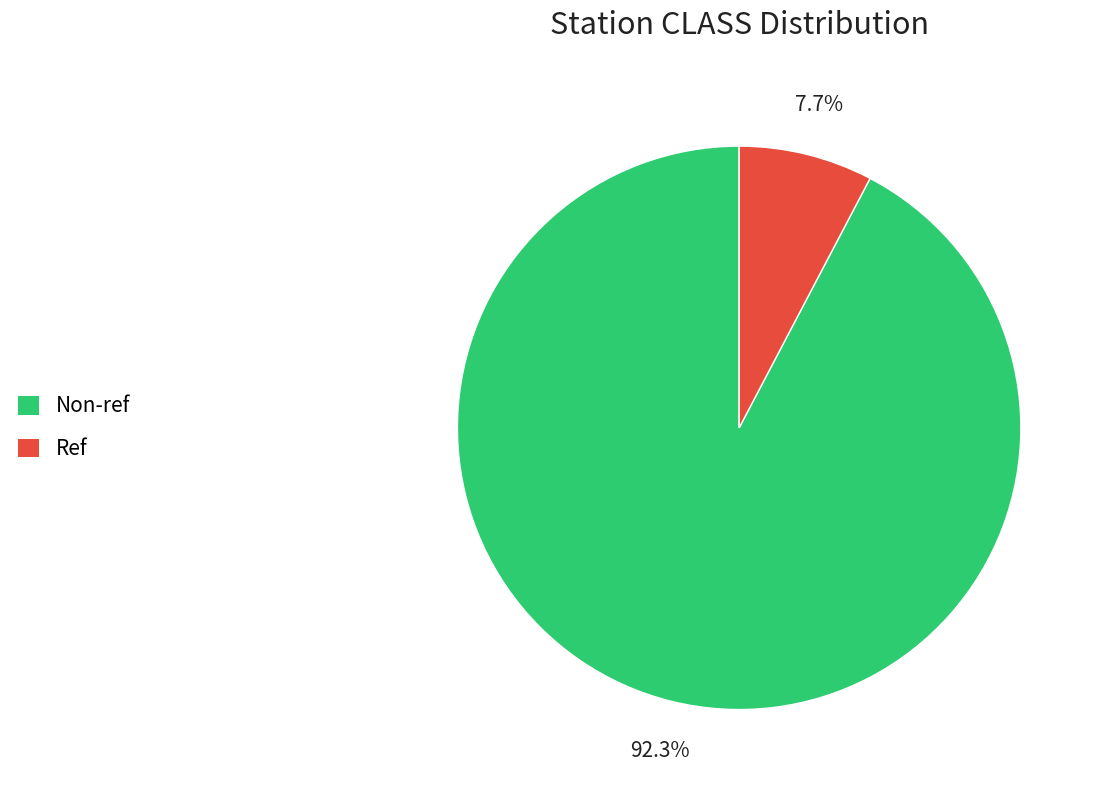

To the nearest percent, what is the average slice percentage?

50%